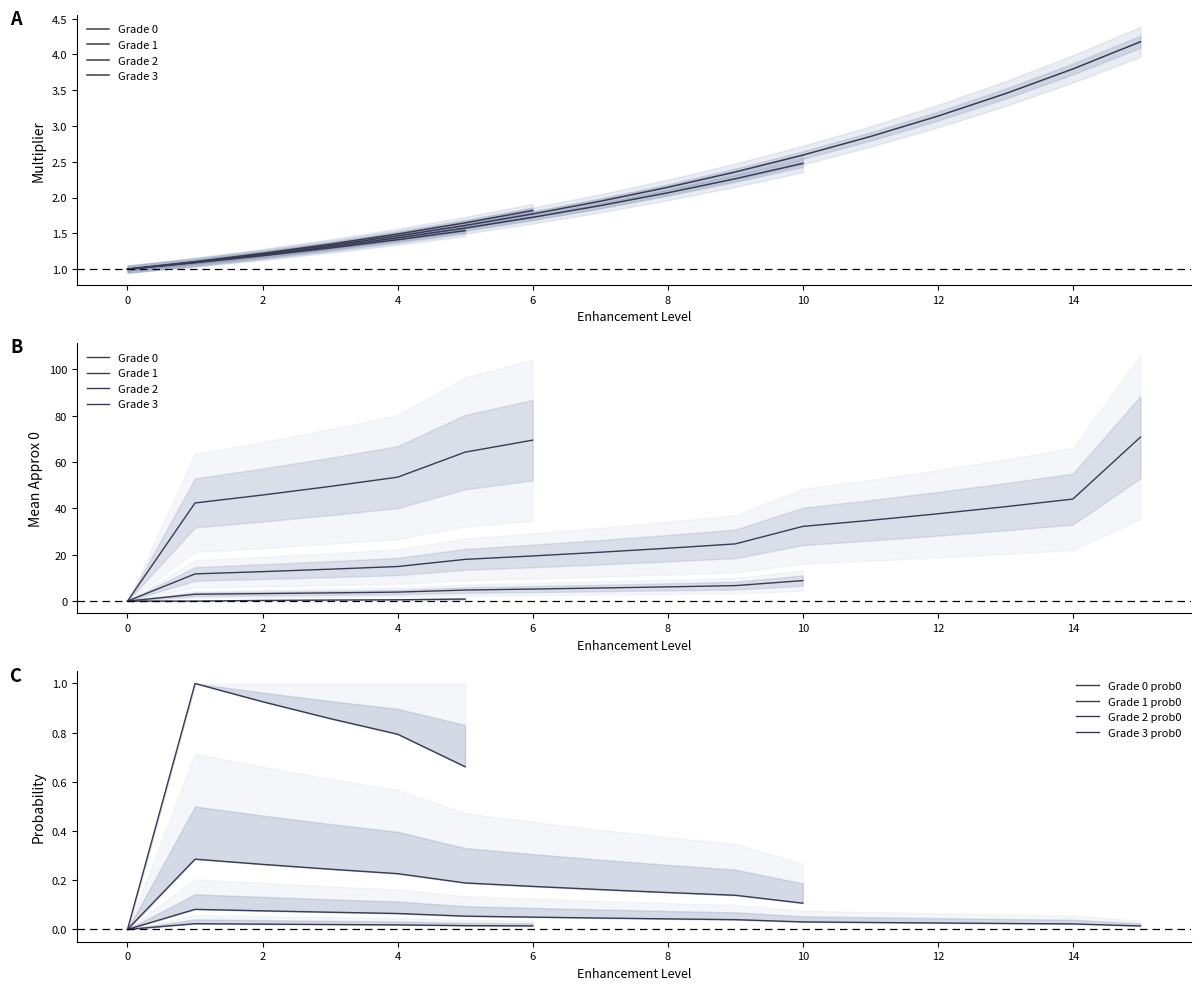

What is the average value of the multi series?

1.8